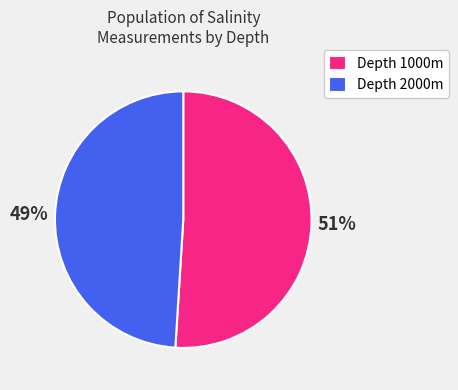

Approximately how many times larger is the value at Depth 2000m compared to Depth 1000m?

1.0